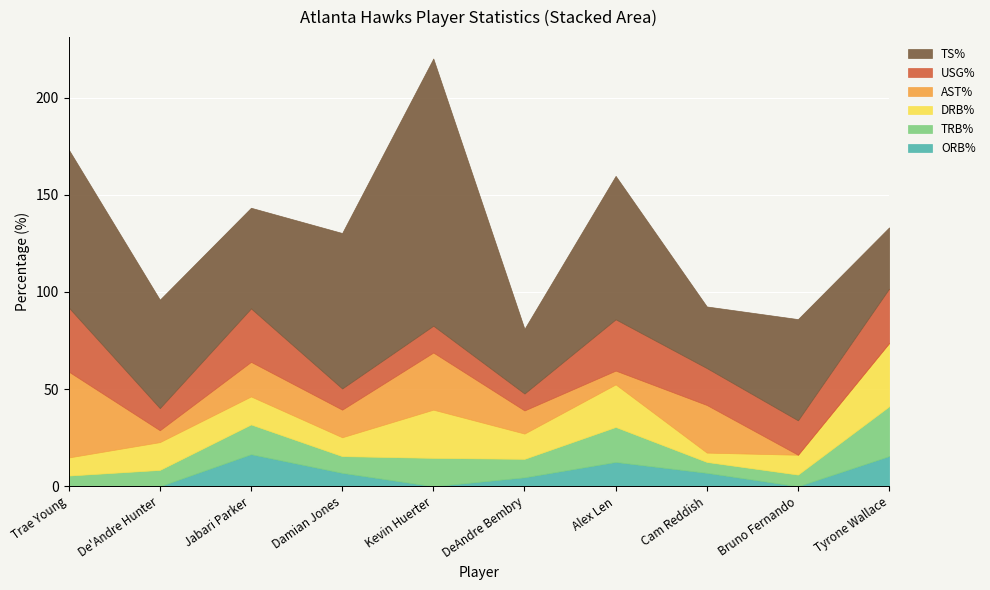

Which series ends up on top after the final intersection of DRB% and ORB%?

DRB%